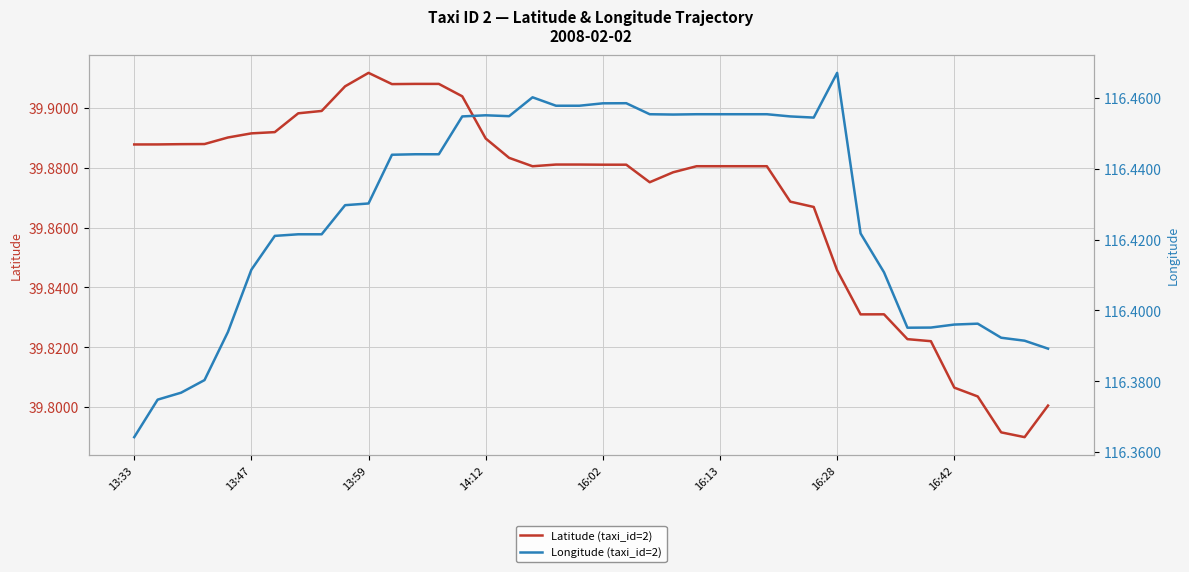

How many interior local valleys does the Latitude (taxi_id=2) series have?

5